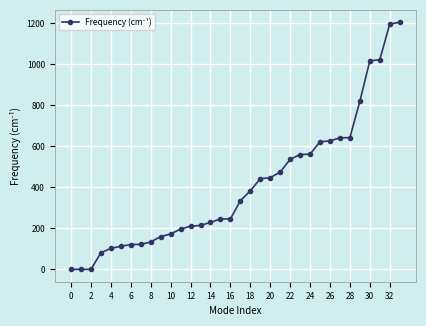

What is the greatest value displayed?

1203.7